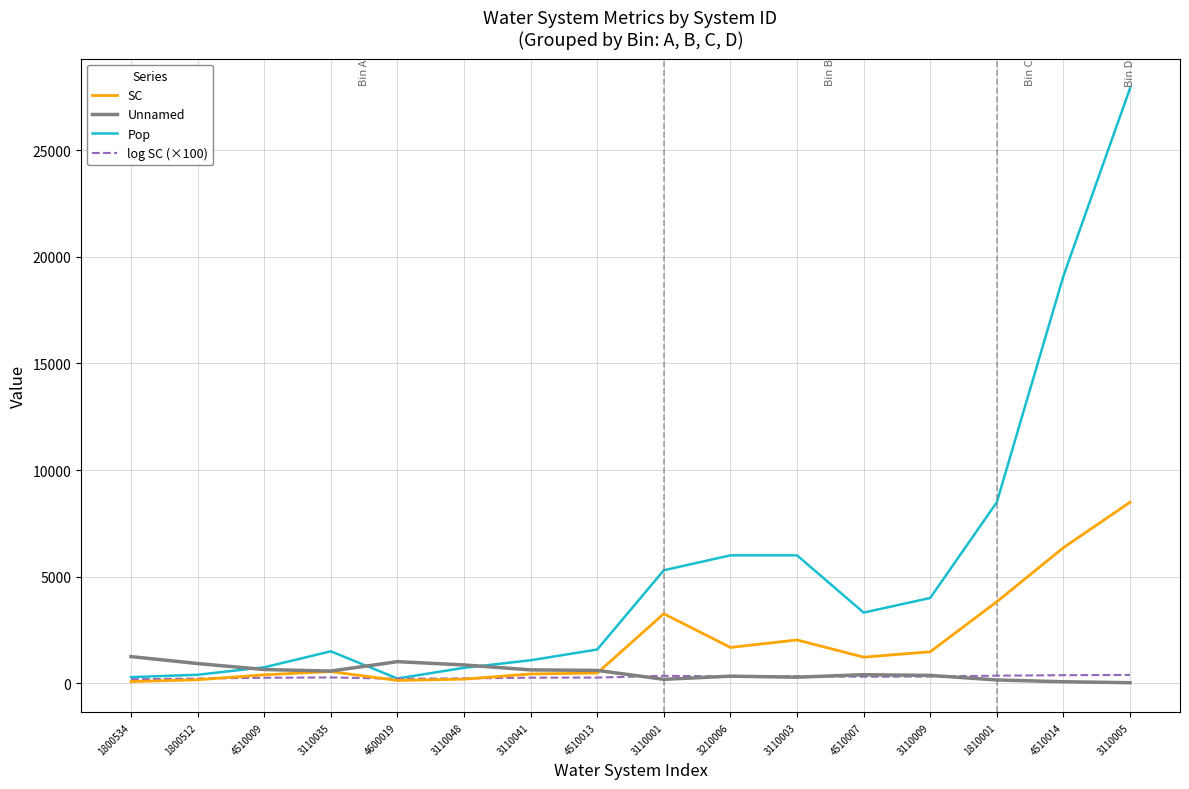

List the series in order of their peak value, lowest first.

log SC (×100), Unnamed, SC, Pop